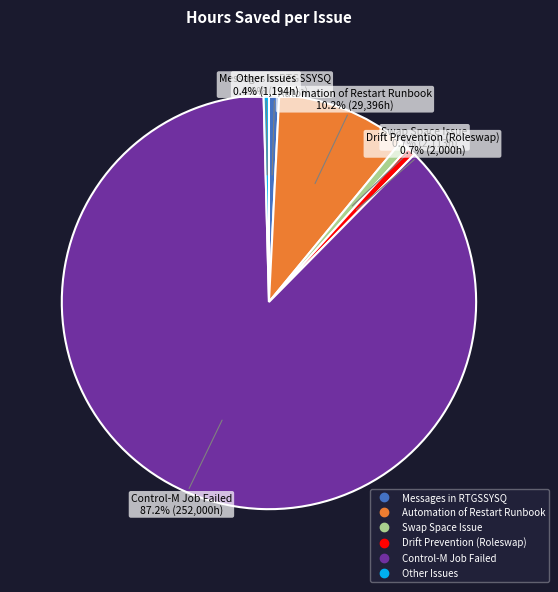

To the nearest percent, what is the average slice percentage?

17%